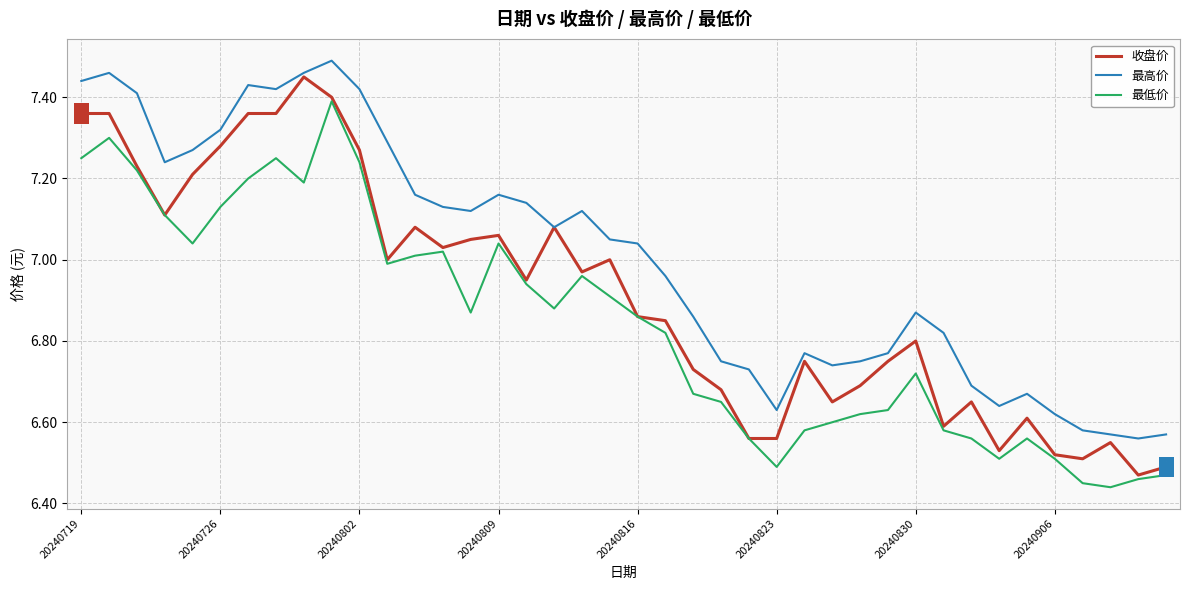

True or false: 最低价 and 最高价 cross at least once.

False